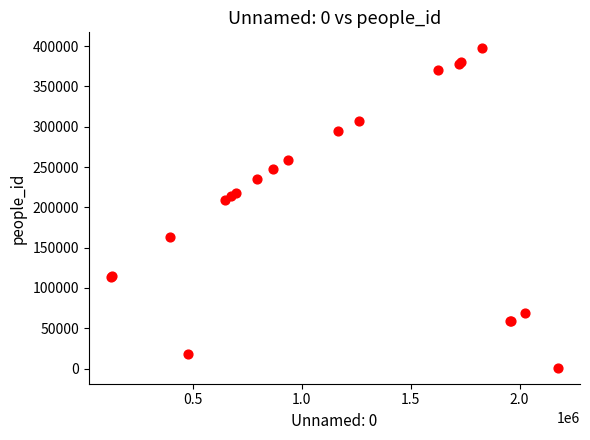

What Y value in the scatter plot is closest to 199117?

208861